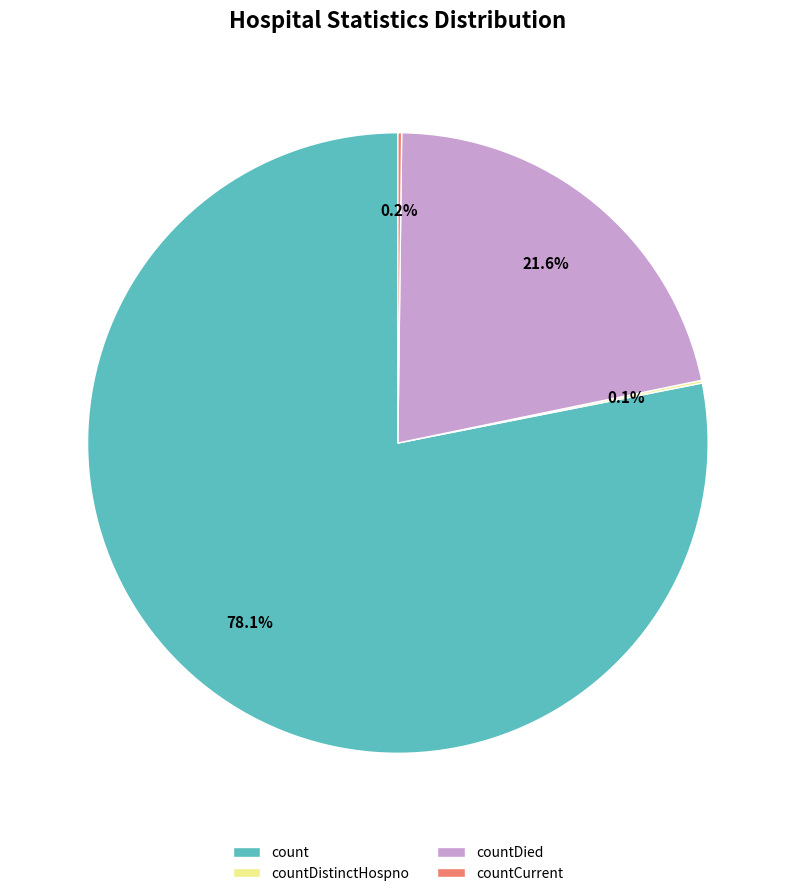

To the nearest percent, what percentage of the pie is count?

78%